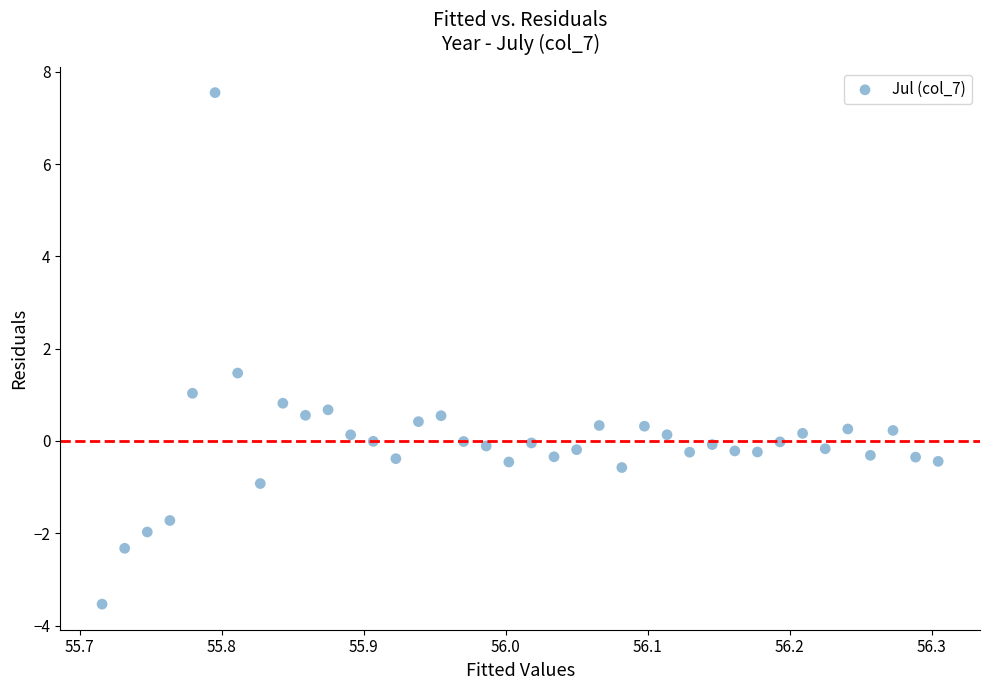

What is the range of X values (max minus min)?

0.6